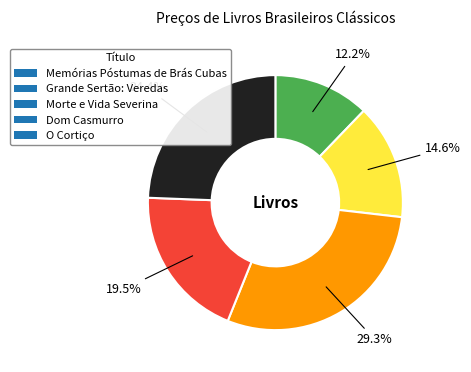

Between Memórias Póstumas de Brás Cubas and Dom Casmurro, which is larger?

Dom Casmurro